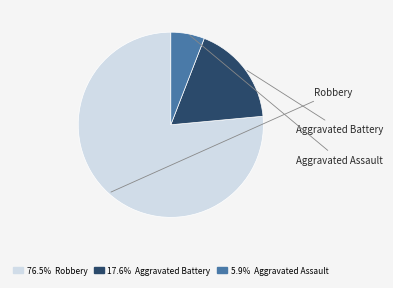

Is the sum of 17.6% Aggravated Battery and 5.9% Aggravated Assault greater than half?

No